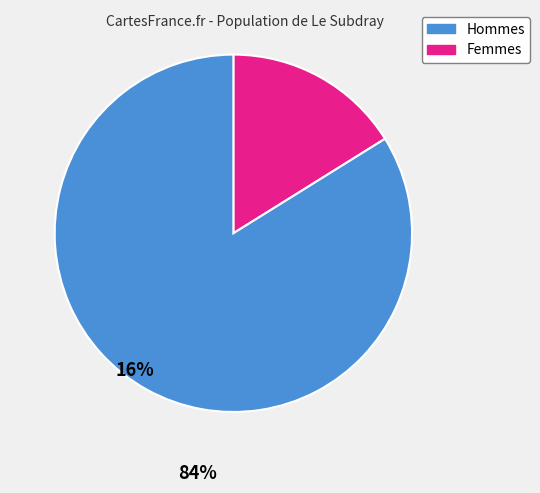

How many slices are in this pie chart?

2